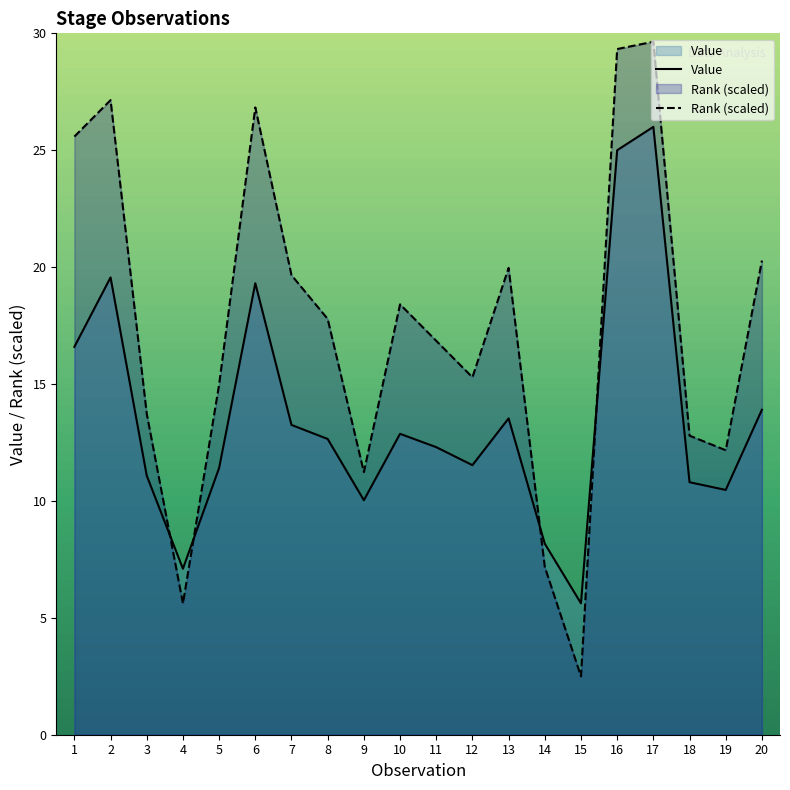

What is the maximum value shown in the chart?

29.6